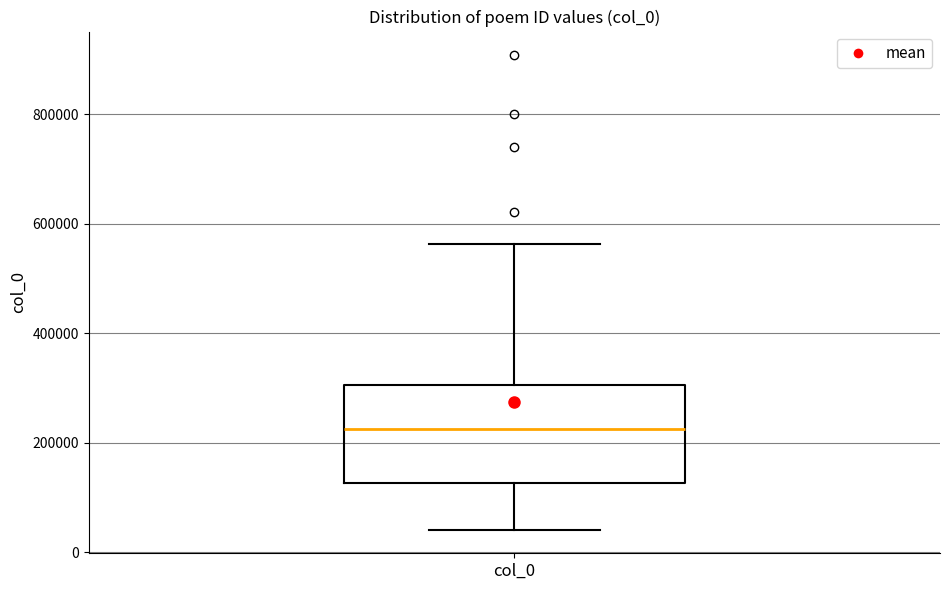

Transcribe this box plot: give where the median line is, the range the box spans, and where the two whiskers end, as read against the y-axis. The values are not printed on the chart, so give them approximately, as read against the axis.

median 220000, box 120000 to 300000, whiskers 40000 to 560000